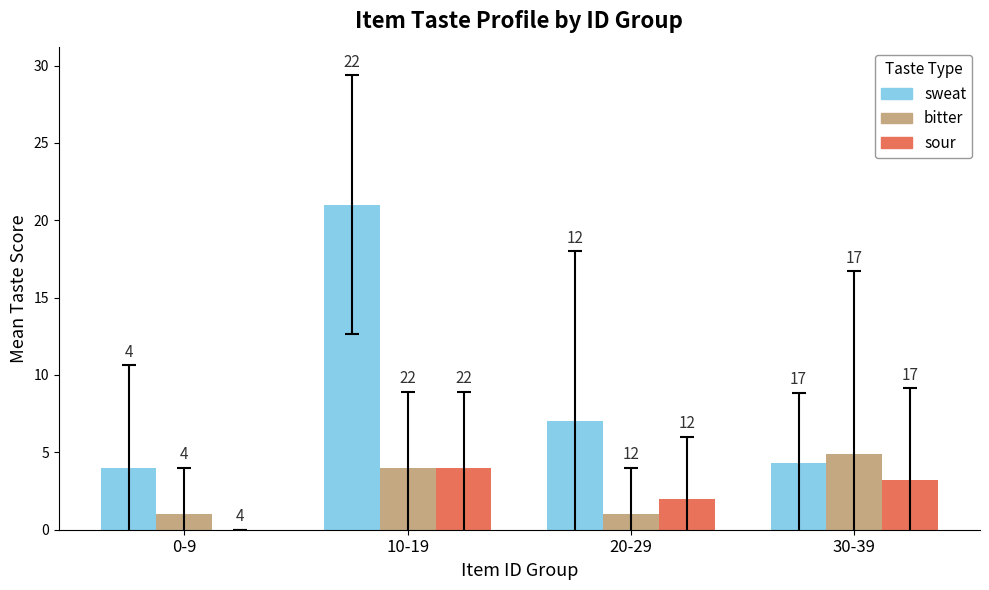

The value of sour at 10-19 is 0.9. True or false?

False